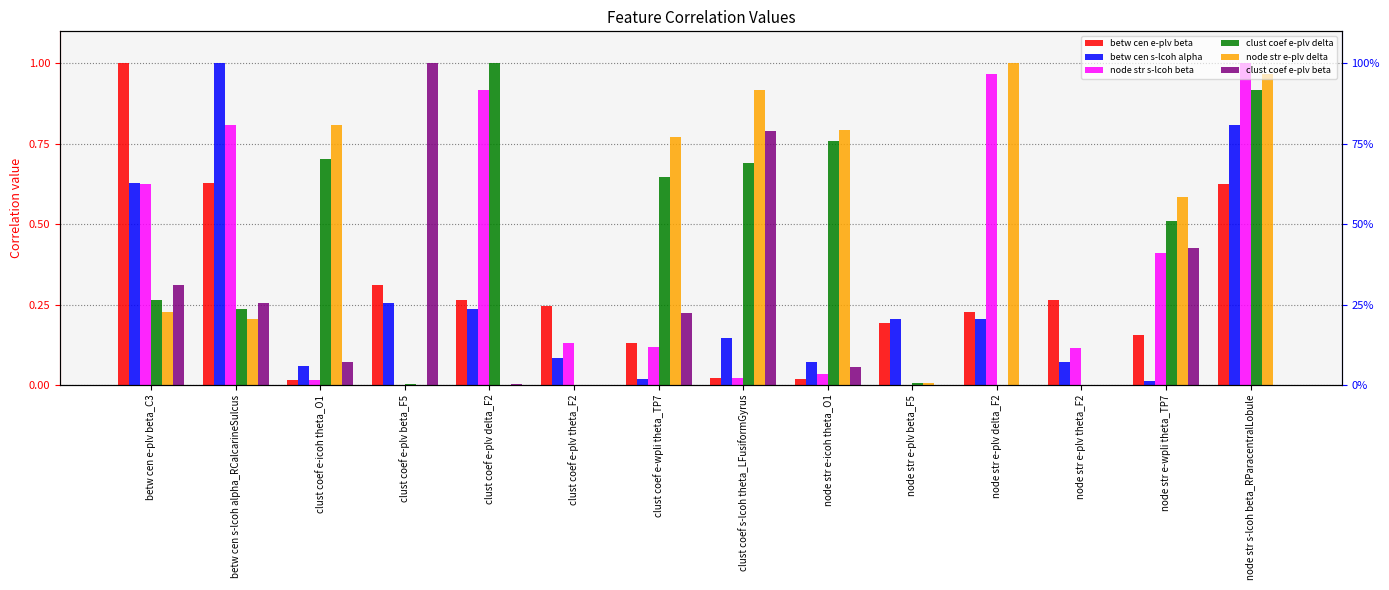

What is the difference between the maximum and minimum values in the betw cen e-plv beta series?

1.0